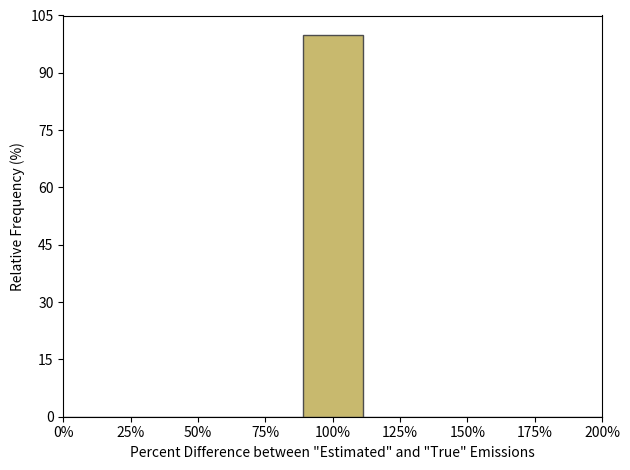

Over which range of the x-axis is the bar tallest?

90 to 110